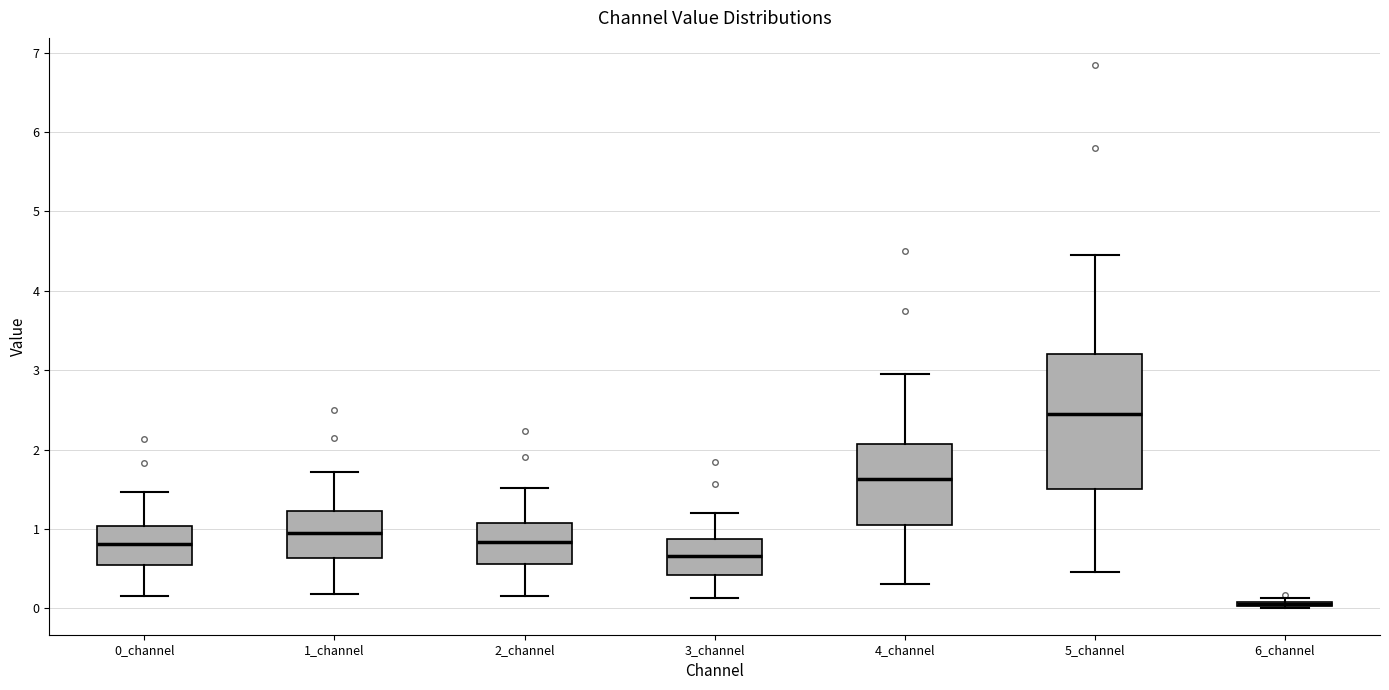

Comparing the boxes themselves (not the whiskers), which one is the tallest?

5_channel